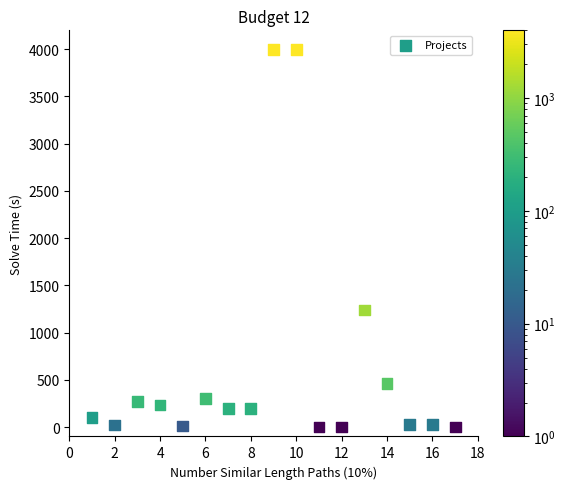

What is the range of X values (max minus min)?

16